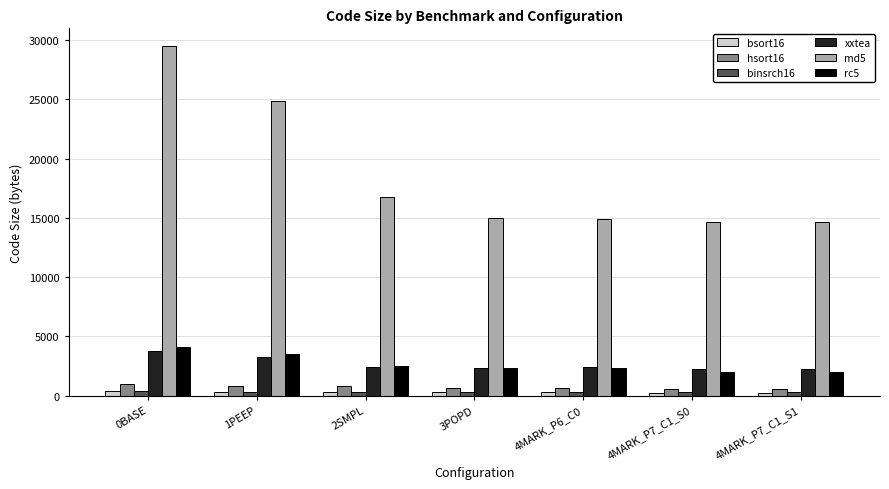

True or false: rc5 has a value of 951 at 4MARK_P7_C1_S1.

False